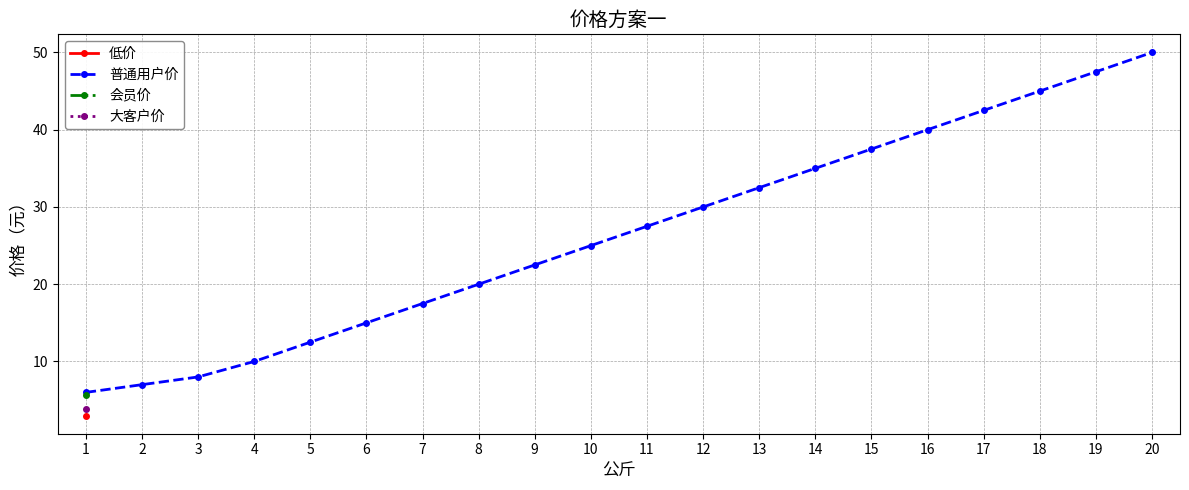

What value does the data have at 8?

20.0